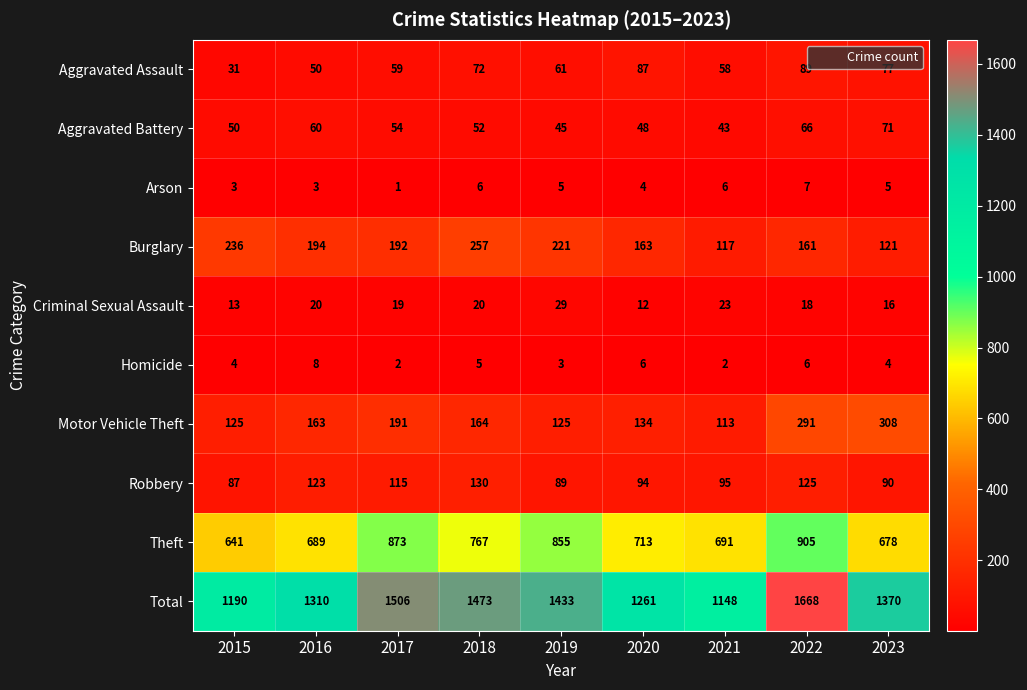

What is the difference between the maximum and minimum values in the Total series?

520